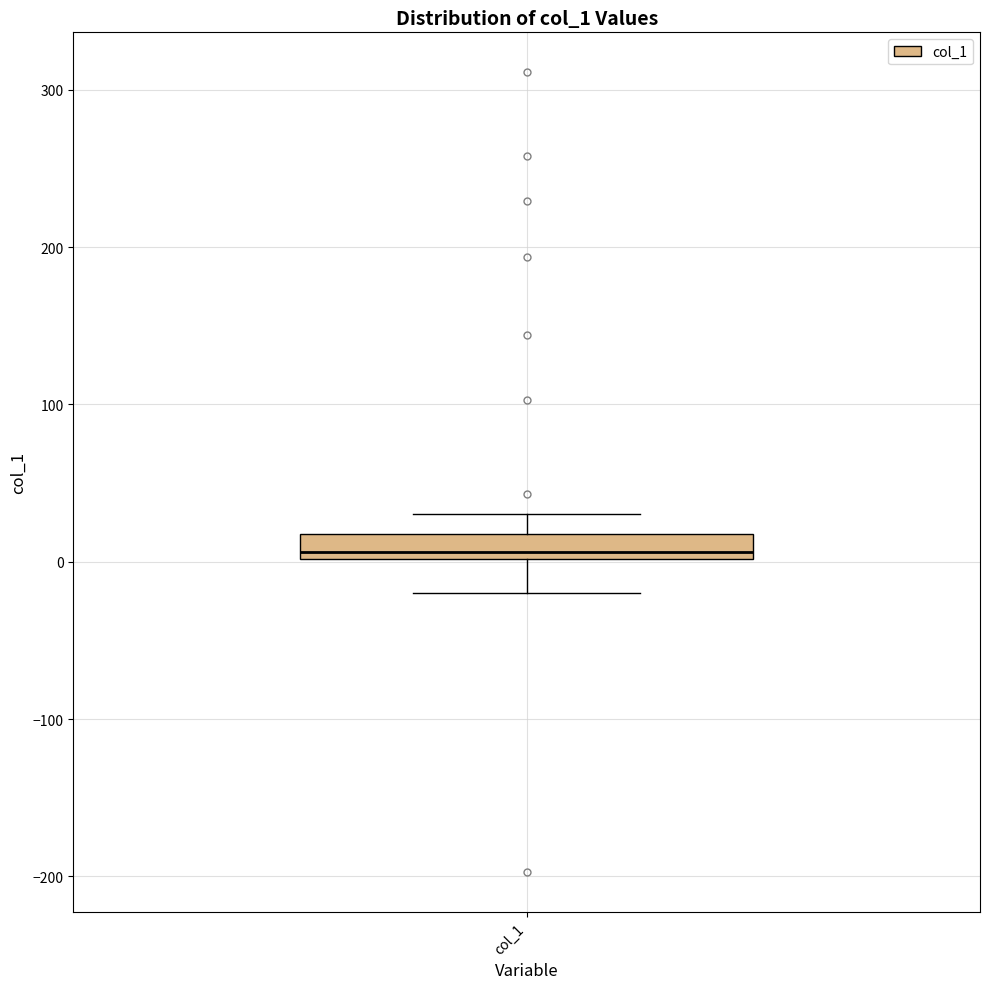

Where is the upper edge of the box for col_1 on the y-axis? The values are not printed on the chart, so give them approximately, as read against the axis.

20